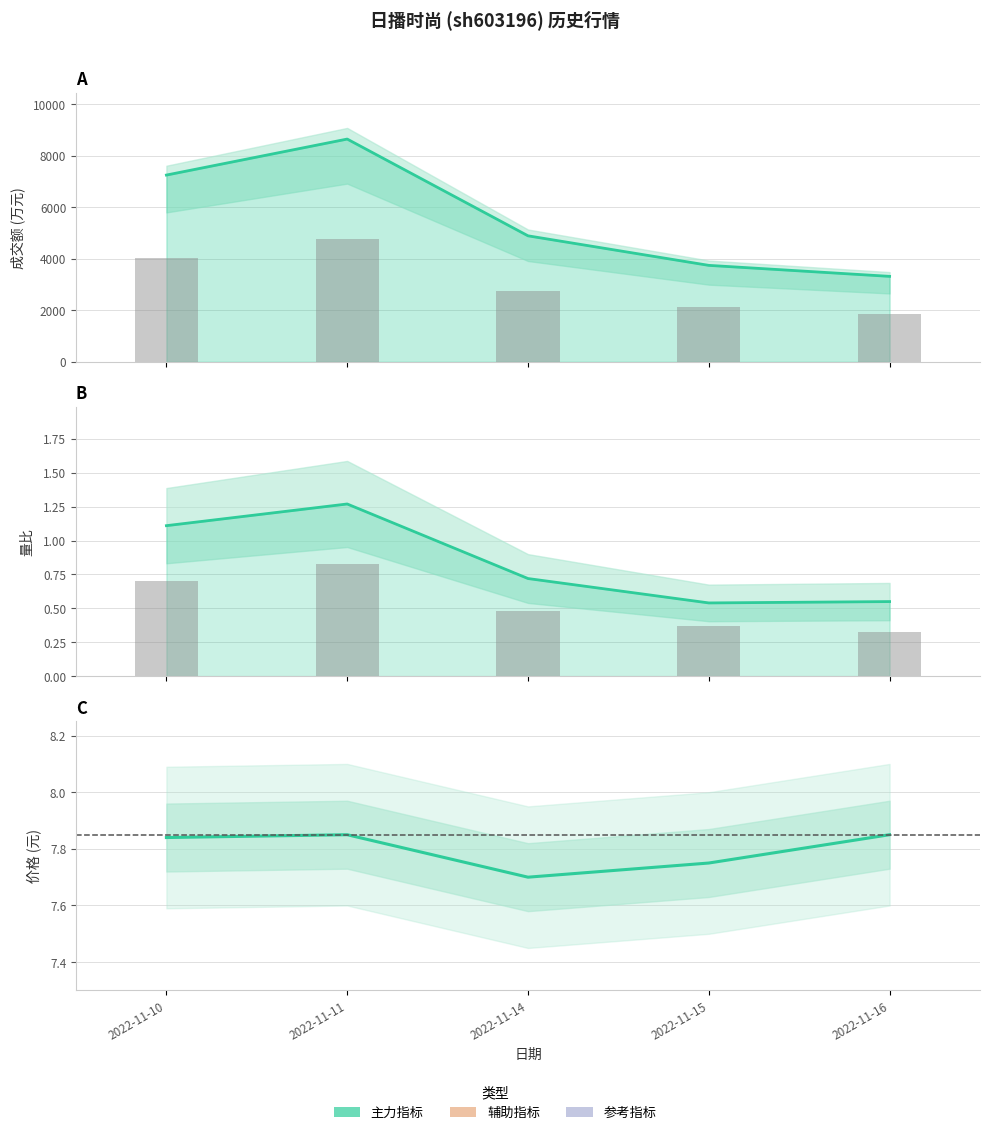

What is the maximum value shown in the chart?

8654.0